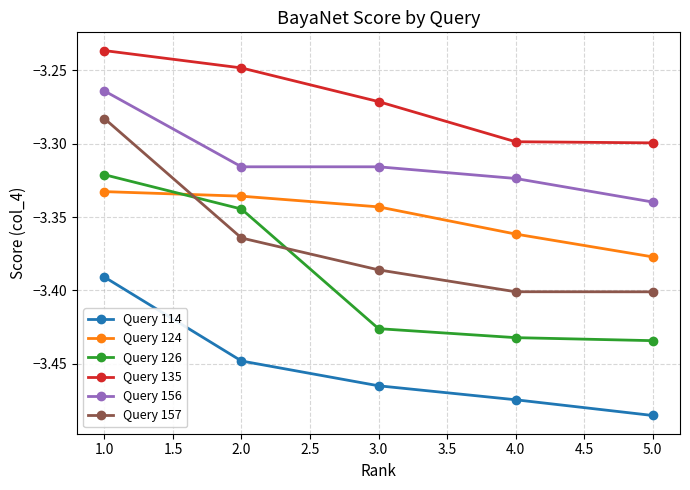

True or false: Query 126 has a value of -3.4 at 5.0.

True